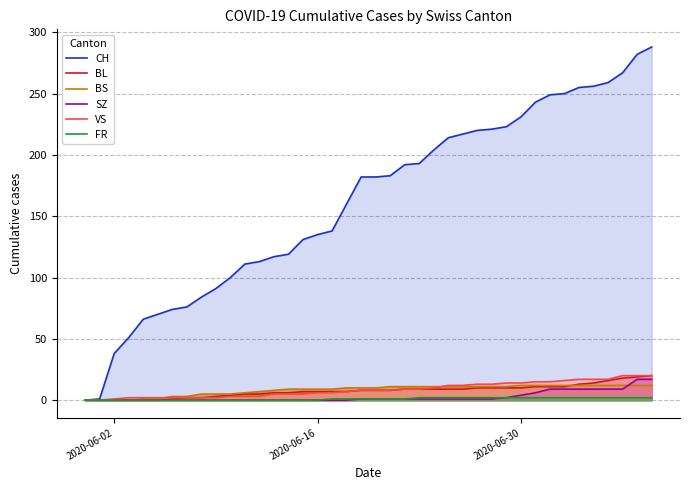

True or false: BL and VS cross at least once.

False